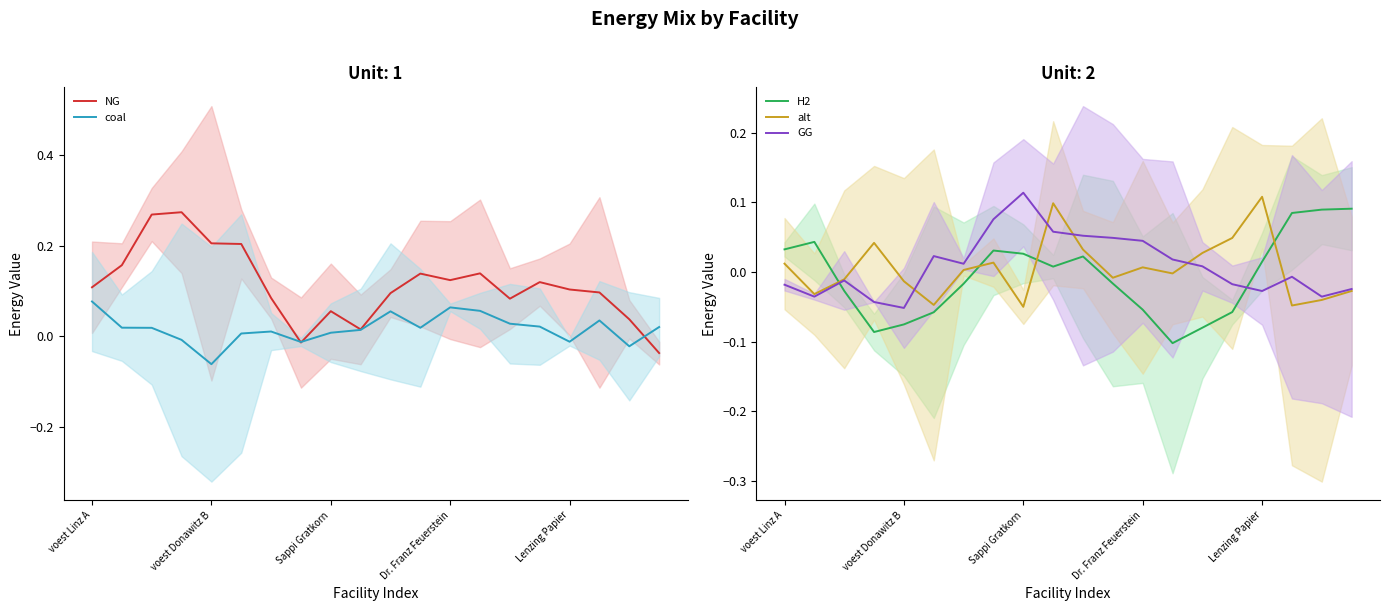

What is the label of the 8th point from the left?

7